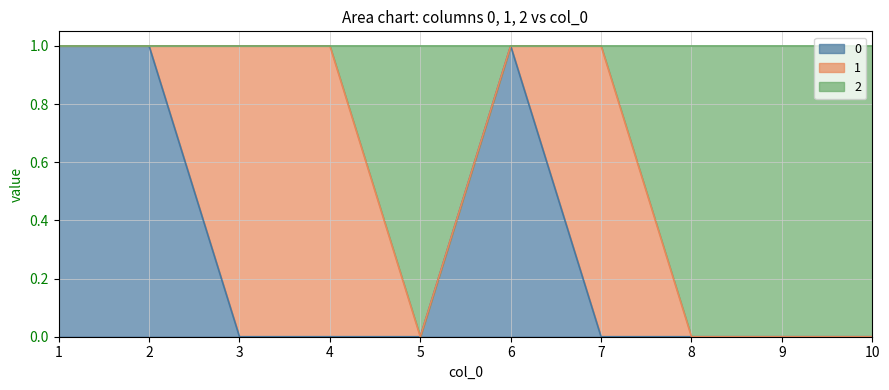

Count the 2 values in the range 0 to 1.

10